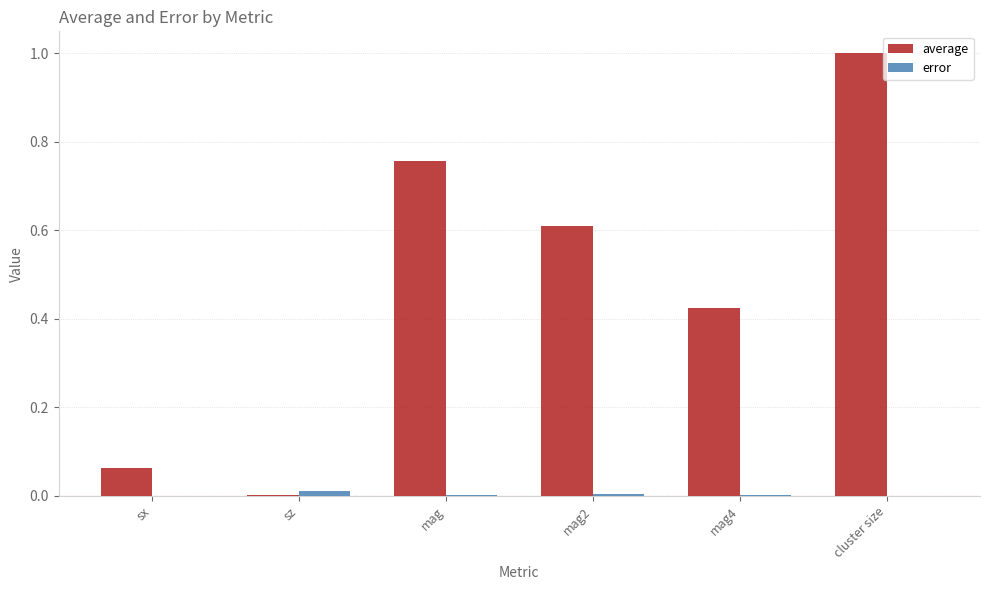

What is the sum of all average values?

2.9